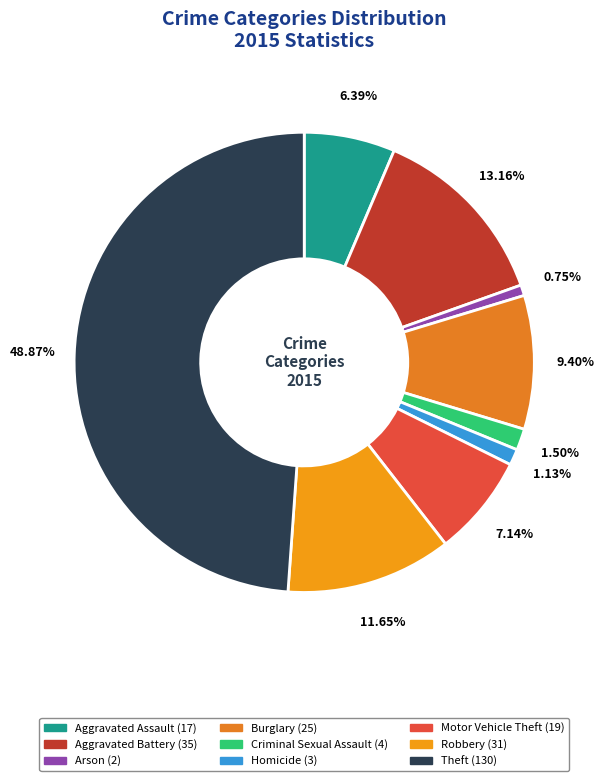

To the nearest percent, what is the average slice percentage?

11%